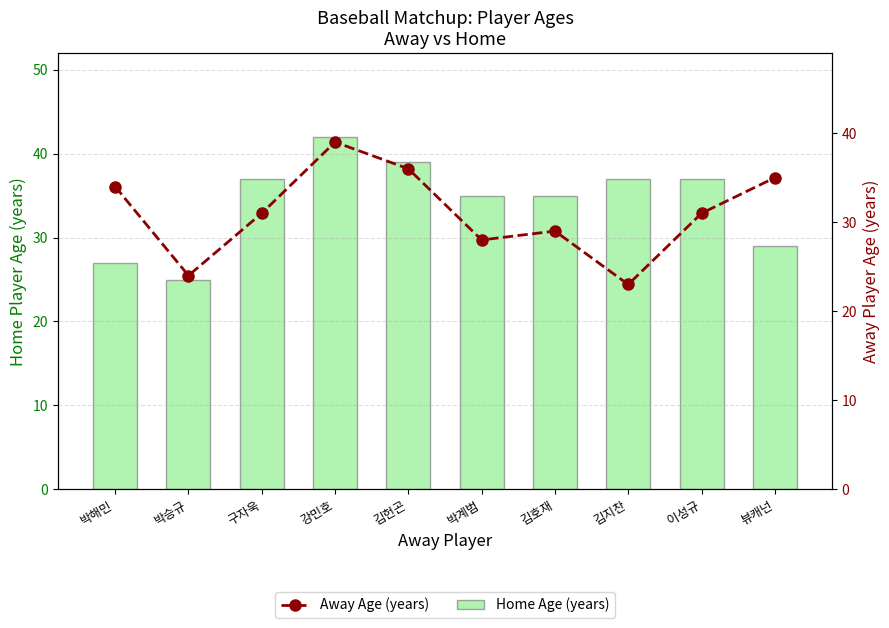

Rank the categories by Away Age (years) value from lowest to highest.

김지찬, 박승규, 박계범, 김호재, 구자욱, 이성규, 박해민, 뷰캐넌, 김헌곤, 강민호